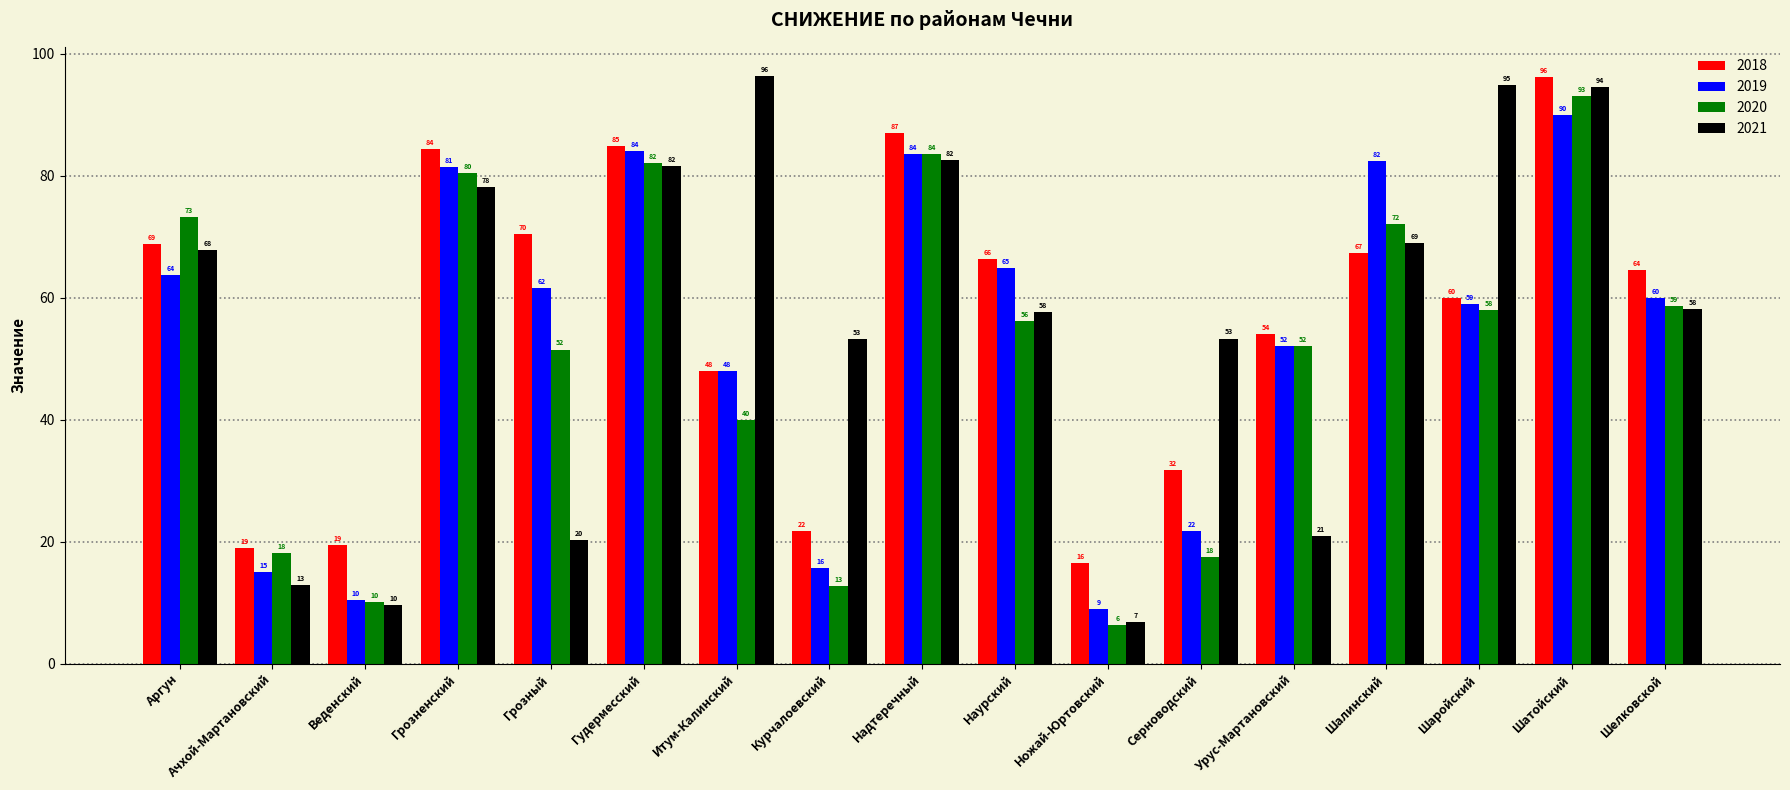

What is the label of the 2nd bar from the right?

Шатойский